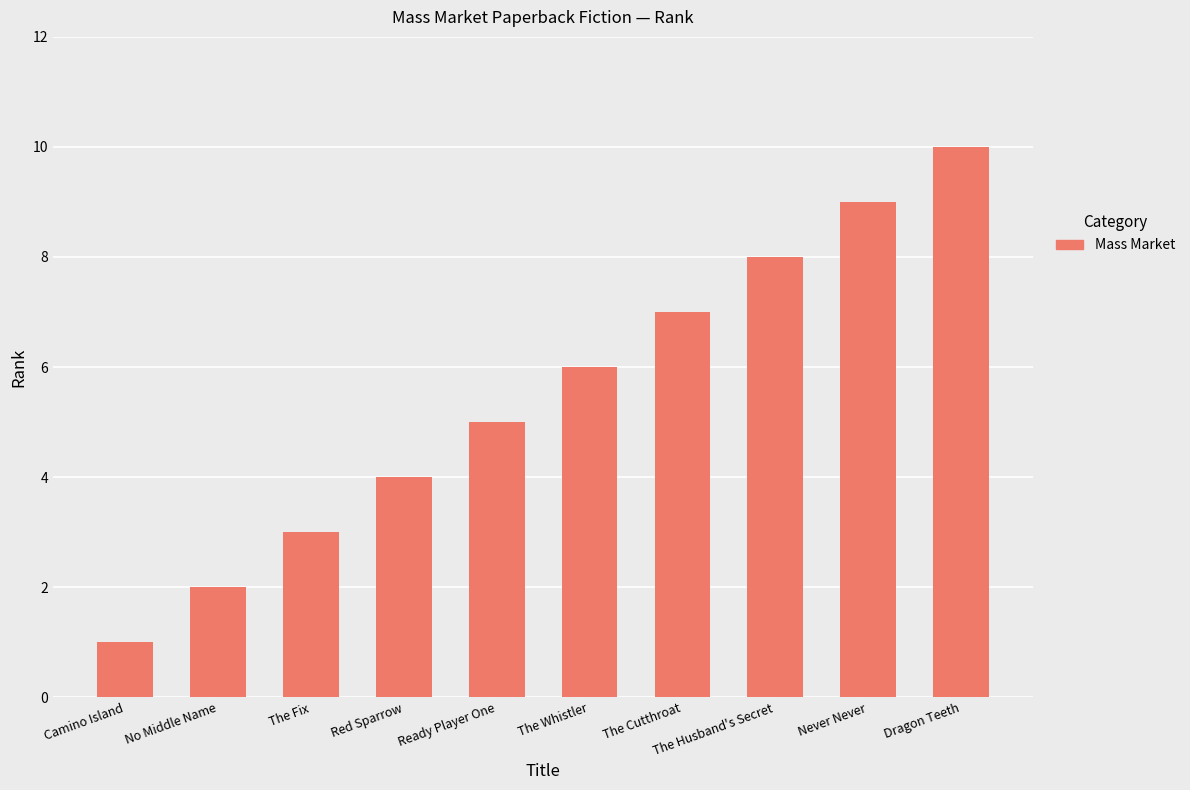

At which label is the value closest to 5?

Ready Player One